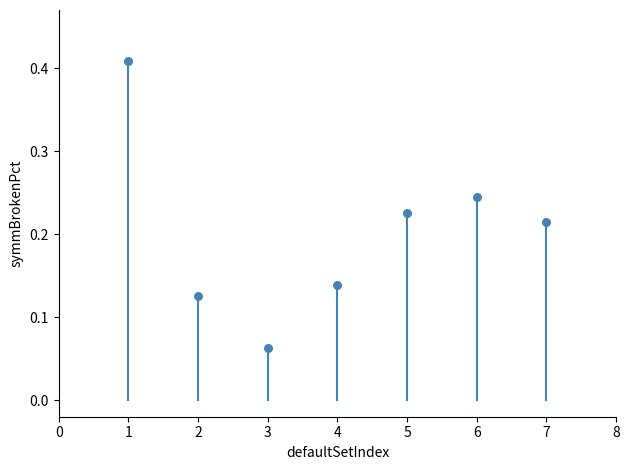

What is the range of Y values (max minus min)?

0.3